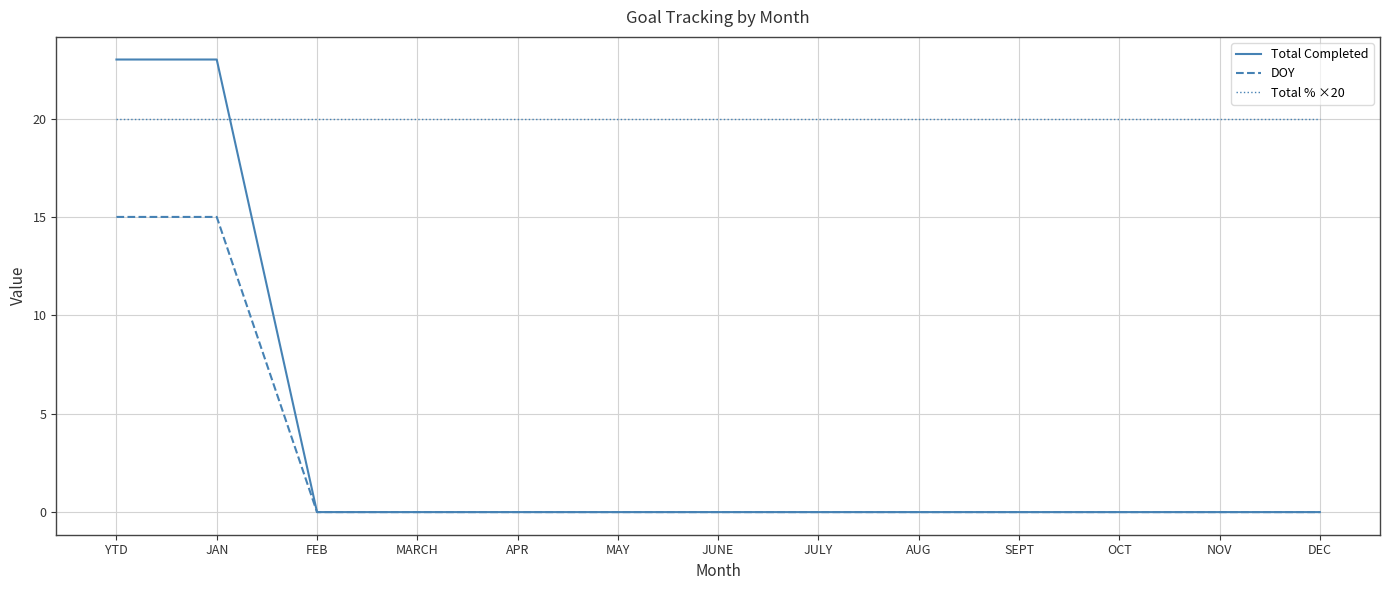

What position from the right is APR?

9